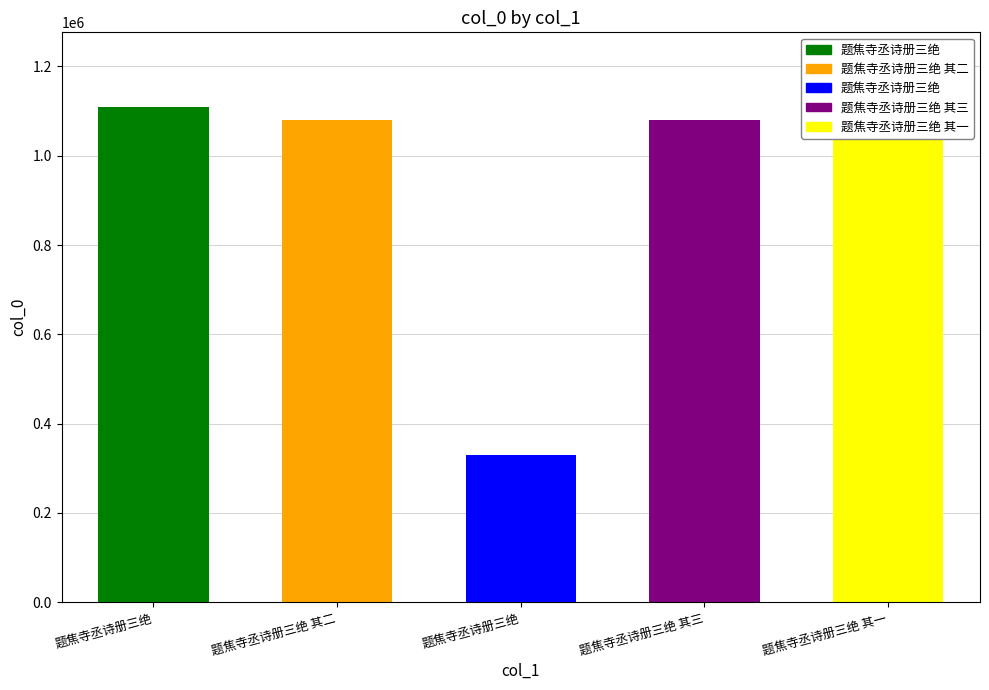

How many values are below 1080318?

2